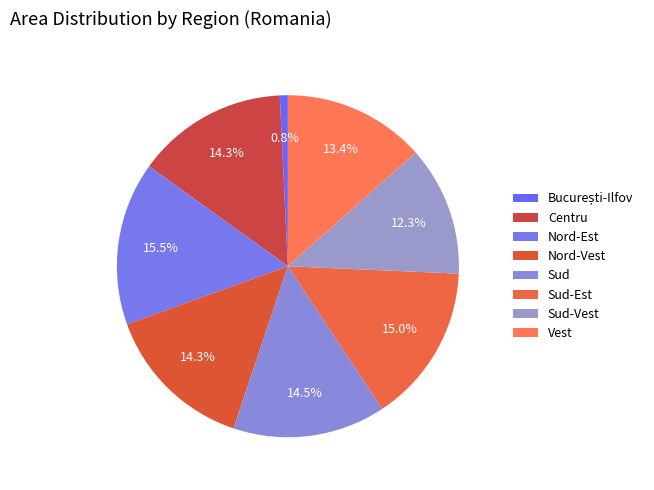

Count the number of slices in the pie.

8